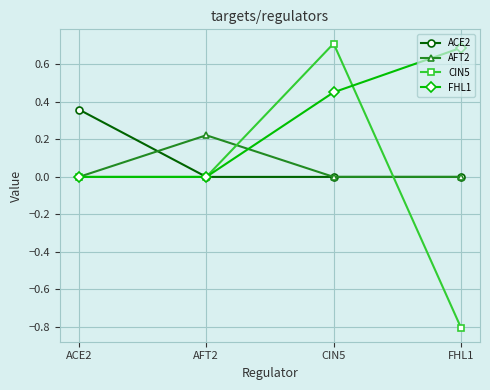

What is the average value of the ACE2 series?

0.1